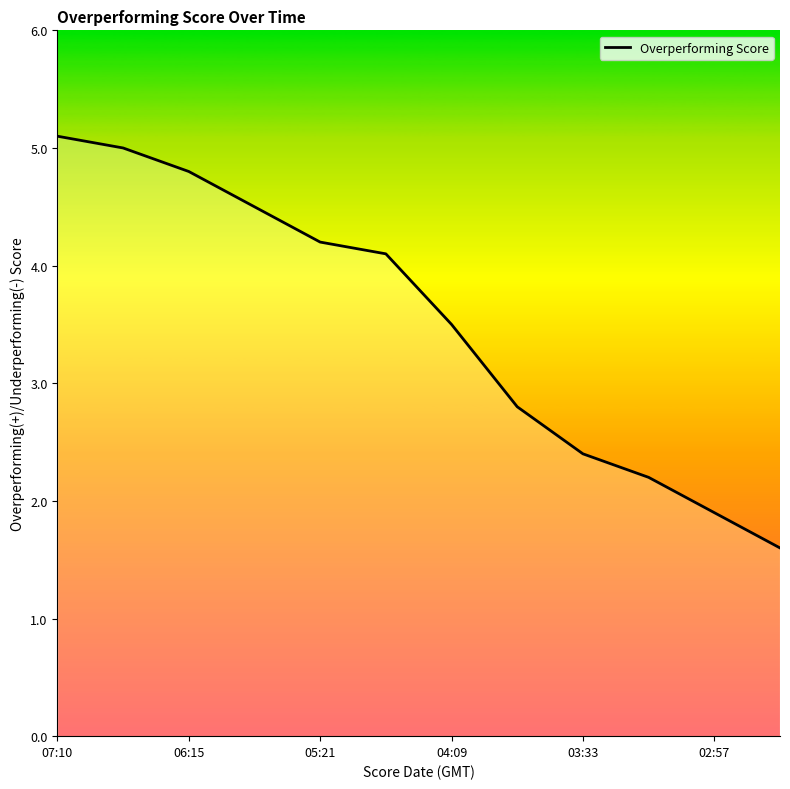

What is the difference between the maximum and minimum values?

3.5